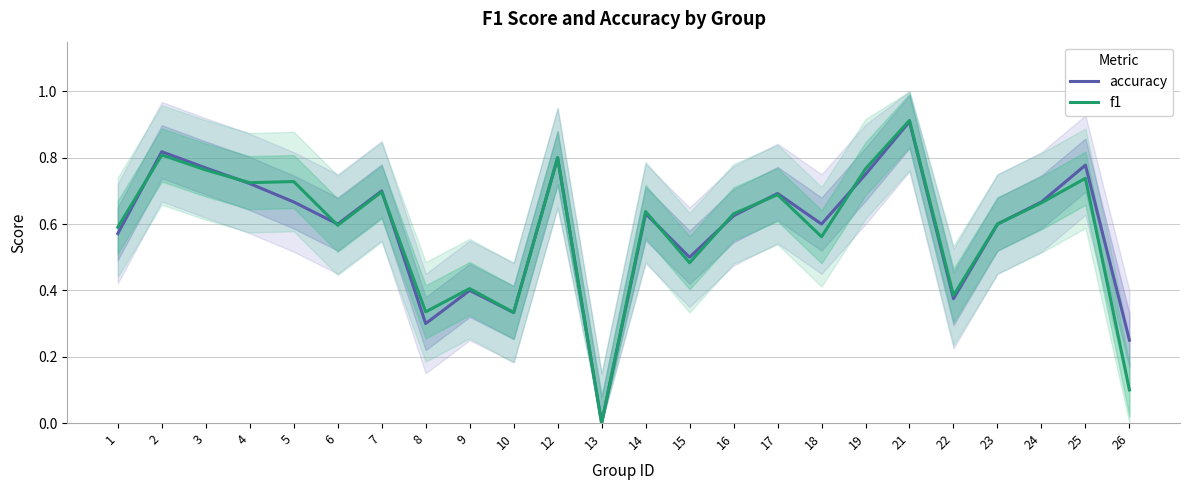

How many categories are shown in the chart?

24